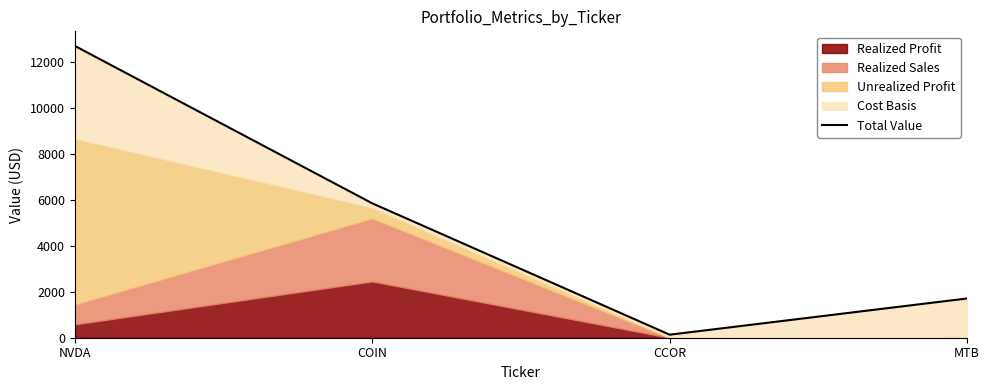

Approximately how many times larger is the value at COIN compared to CCOR?

44.3